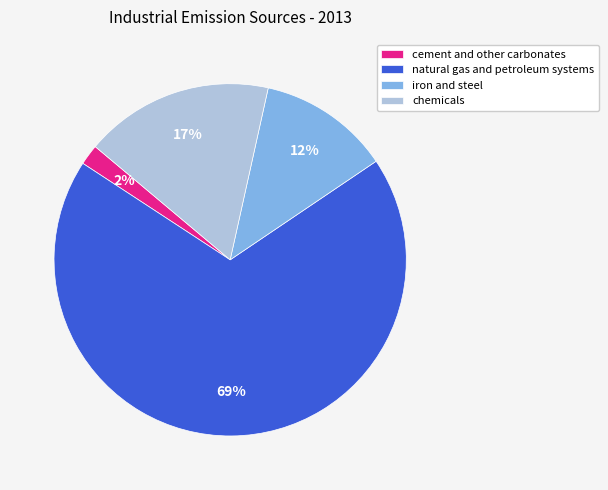

Do cement and other carbonates and natural gas and petroleum systems together represent more than half of the pie?

Yes